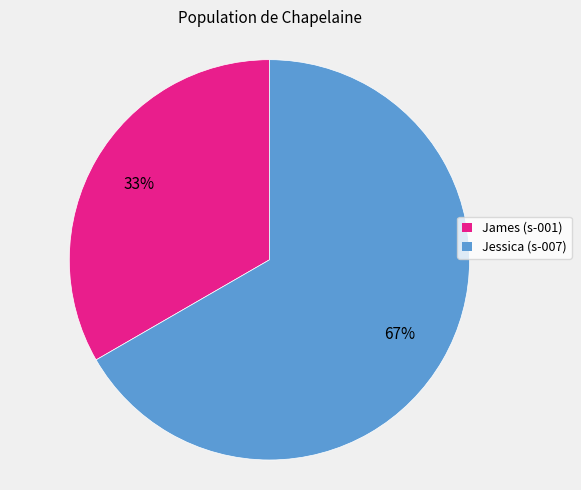

What is the smallest slice in the pie chart?

James (s-001)